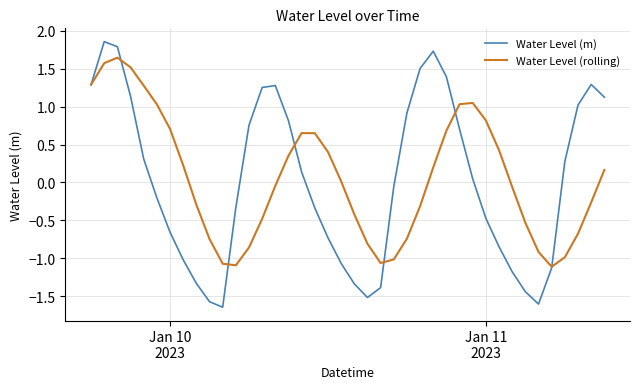

Rank the series by their maximum value, from lowest to highest.

Water Level (rolling), Water Level (m)